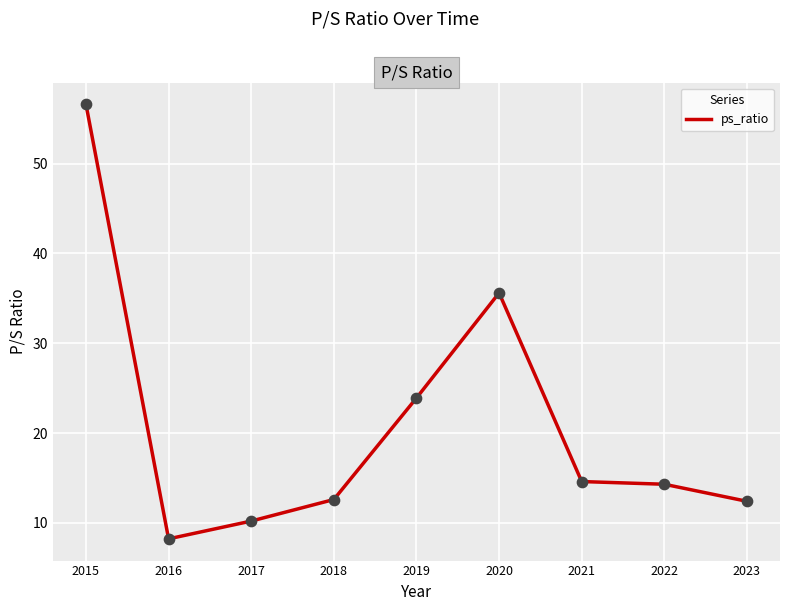

What is the ratio of the value at 2022 to the value at 2023?

1.2